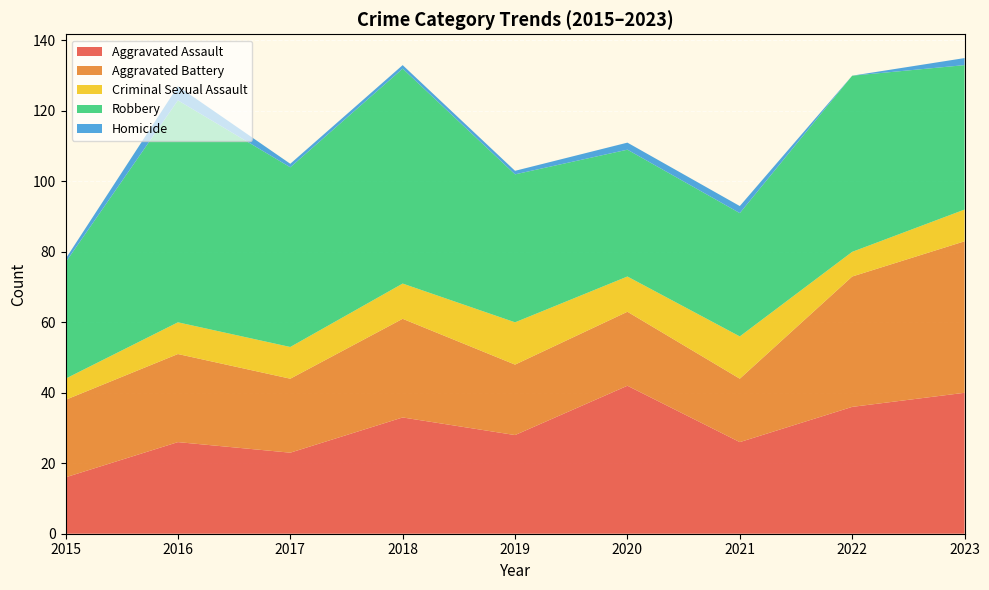

Reading left to right, transcribe all the data shown in this chart.

Aggravated Assault: 2015=16	2016=26	2017=23	2018=33	2019=28	2020=42	2021=26	2022=36	2023=40
Aggravated Battery: 2015=22	2016=25	2017=21	2018=28	2019=20	2020=21	2021=18	2022=37	2023=43
Criminal Sexual Assault: 2015=6	2016=9	2017=9	2018=10	2019=12	2020=10	2021=12	2022=7	2023=9
Robbery: 2015=33	2016=63	2017=51	2018=61	2019=42	2020=36	2021=35	2022=50	2023=41
Homicide: 2015=1	2016=4	2017=1	2018=1	2019=1	2020=2	2021=2	2022=0	2023=2